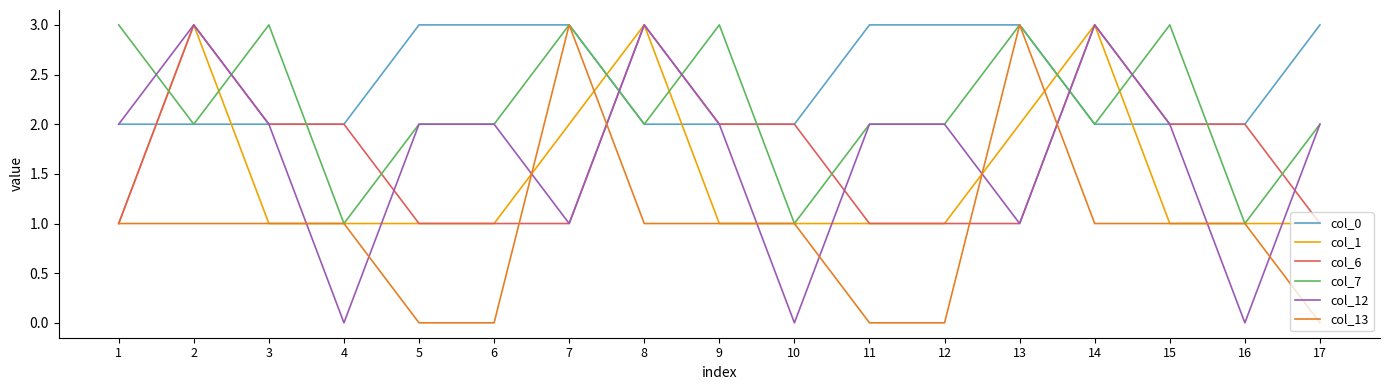

Reading left to right, what are all the values shown in this chart?

col_0: 2	2	2	2	3	3	3	2	2	2	3	3	3	2	2	2	3
col_1: 1	3	1	1	1	1	2	3	1	1	1	1	2	3	1	1	1
col_6: 1	3	2	2	1	1	1	3	2	2	1	1	1	3	2	2	1
col_7: 3	2	3	1	2	2	3	2	3	1	2	2	3	2	3	1	2
col_12: 2	3	2	0	2	2	1	3	2	0	2	2	1	3	2	0	2
col_13: 1	1	1	1	0	0	3	1	1	1	0	0	3	1	1	1	0